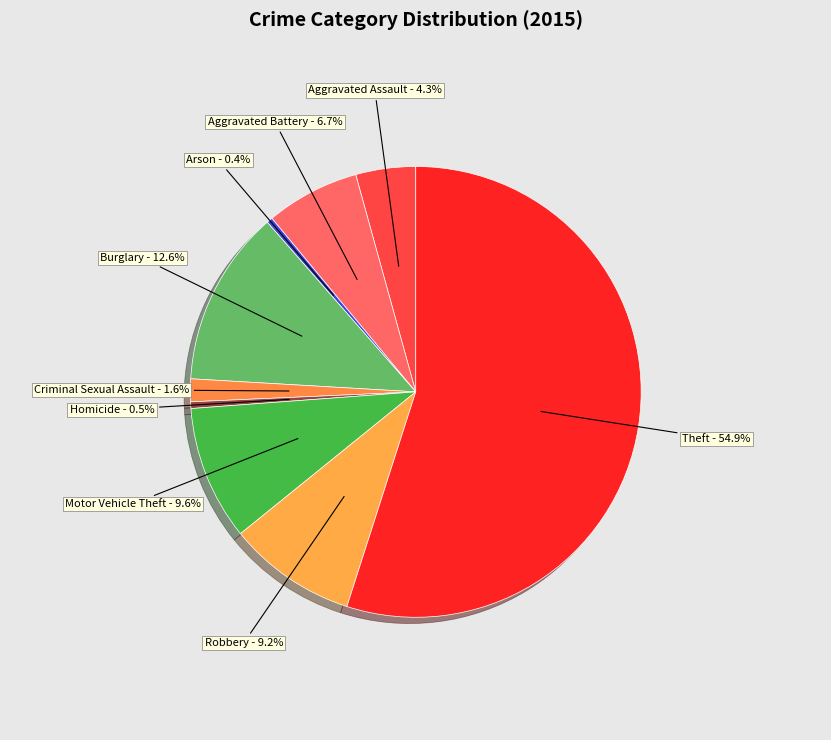

What is the ratio of the value at Burglary to the value at Homicide?

26.6